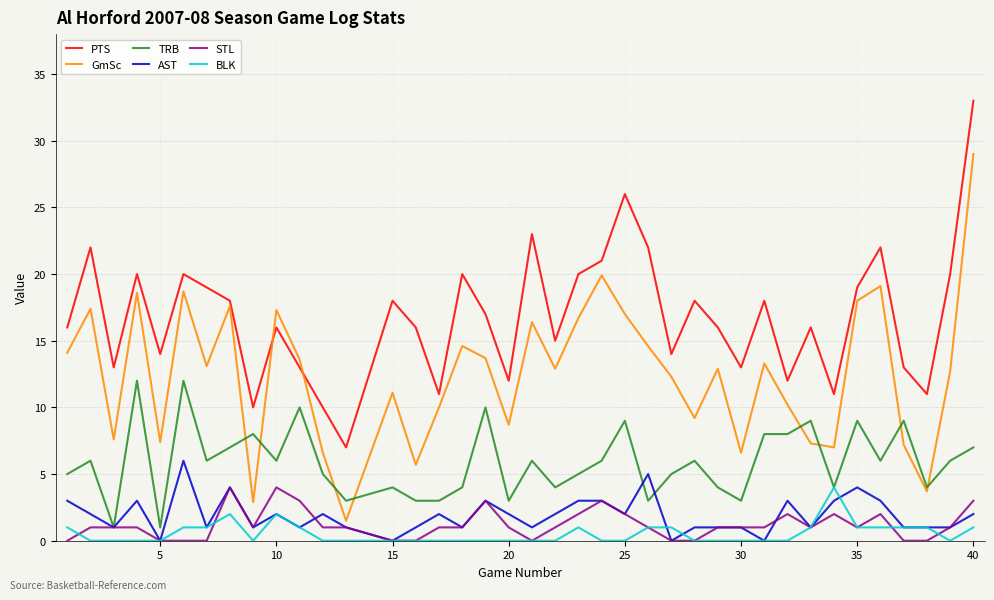

True or false: TRB and PTS intersect in this chart.

False